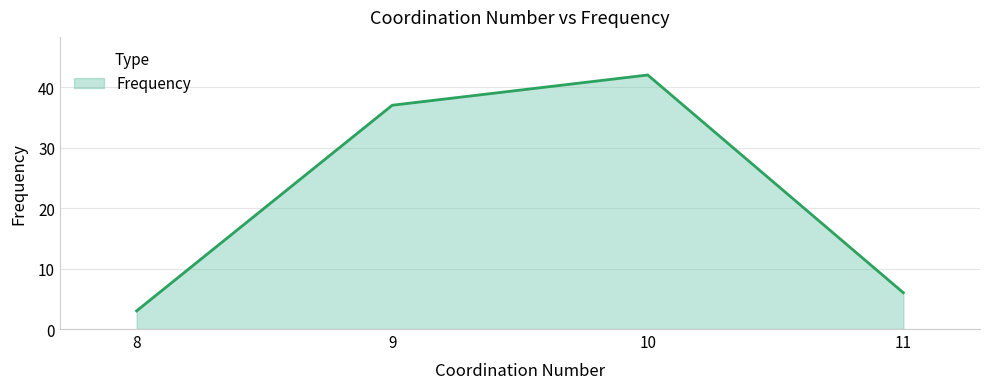

Is it true that the value at 10 is 20?

False